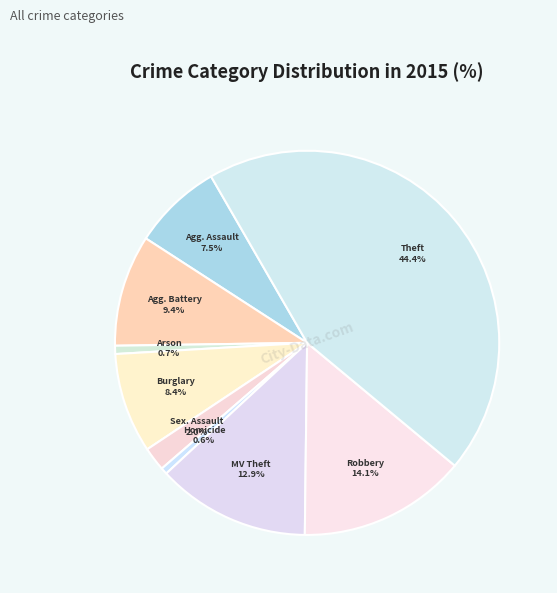

Between Agg. Battery and Homicide, which is larger?

Agg. Battery